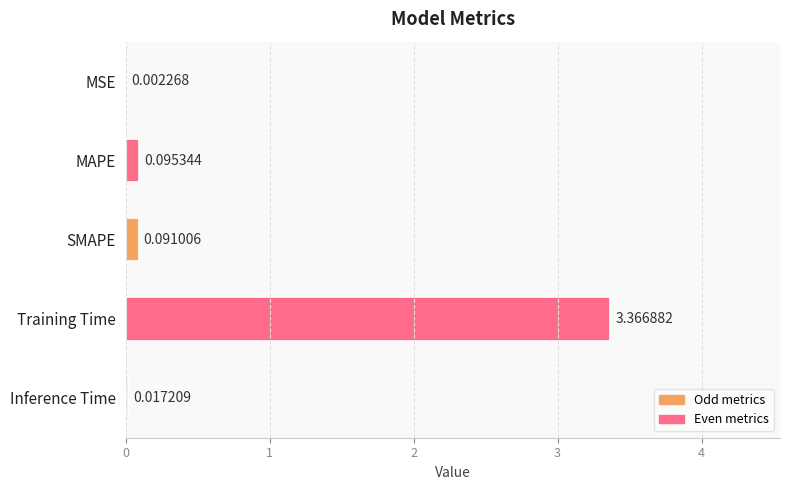

Where is the data nearest to the value 1?

MAPE